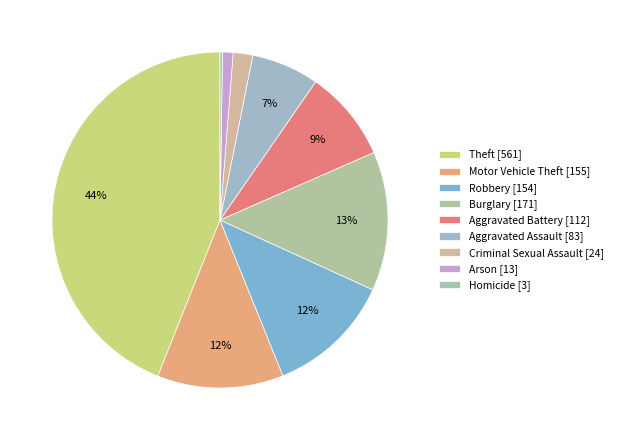

How many slices are in this pie chart?

9